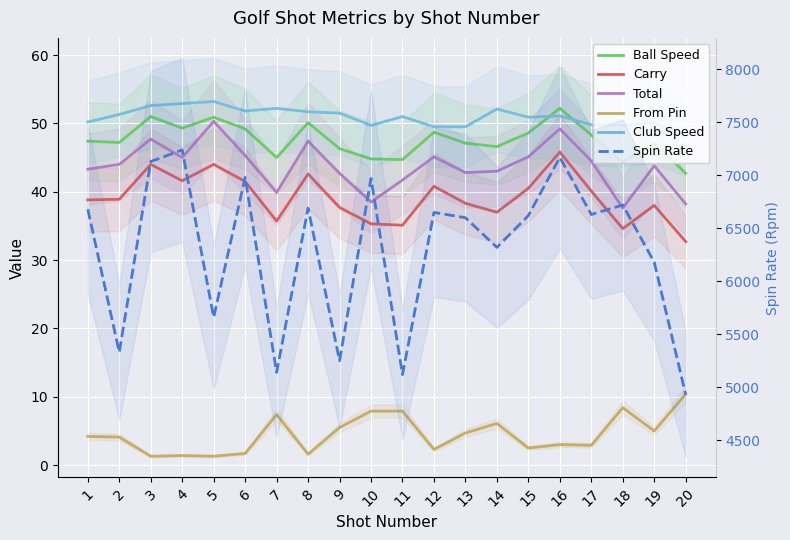

Is the value of Spin Rate at 7 greater than the value of Total at 13?

Yes